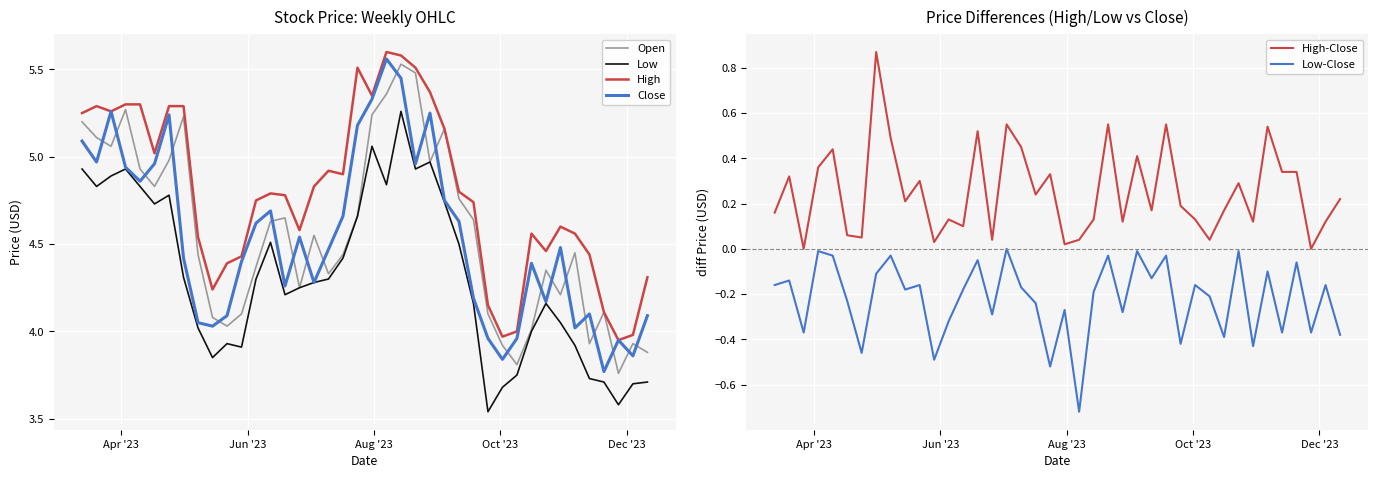

True or false: High-Close and Low-Close intersect in this chart.

False